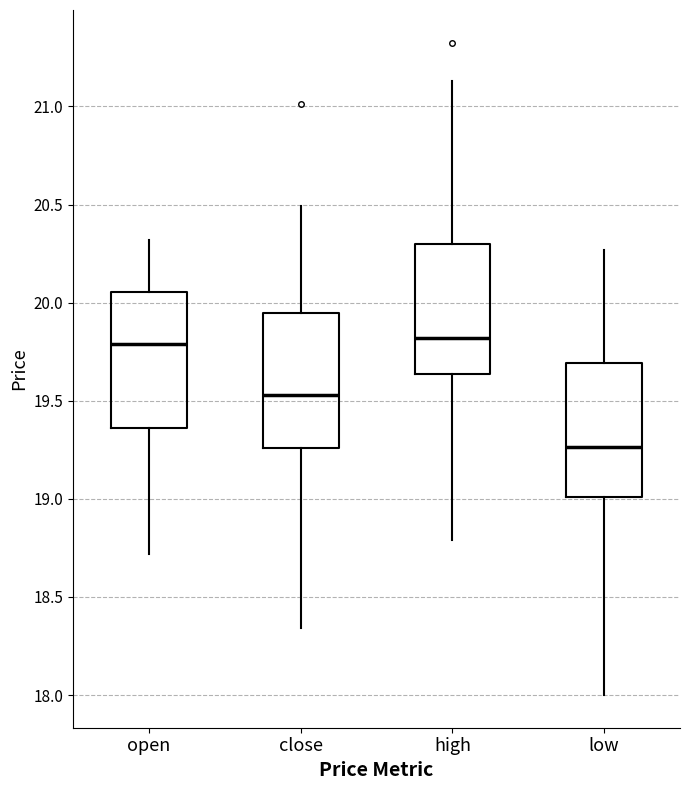

Reading left to right, transcribe this box plot: for each box, give where its median line is, the range the box spans, and where its two whiskers end, as read against the y-axis. The values are not printed on the chart, so give them approximately, as read against the axis.

open: median 19.80, box 19.35 to 20.05, whiskers 18.70 to 20.30
close: median 19.55, box 19.25 to 19.95, whiskers 18.35 to 20.50
high: median 19.80, box 19.65 to 20.30, whiskers 18.80 to 21.15
low: median 19.25, box 19.00 to 19.70, whiskers 18.00 to 20.25